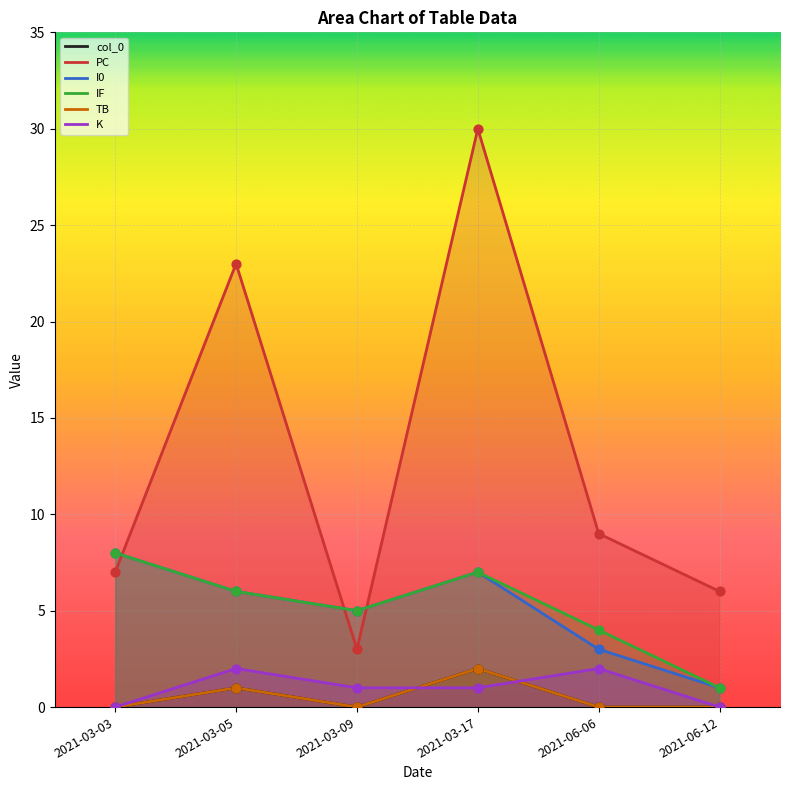

Which series reaches the minimum Y coordinate?

col_0